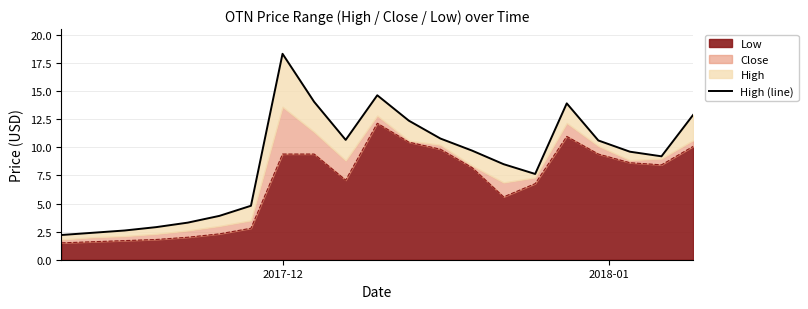

What is the value of the 8th point from the left?

18.3